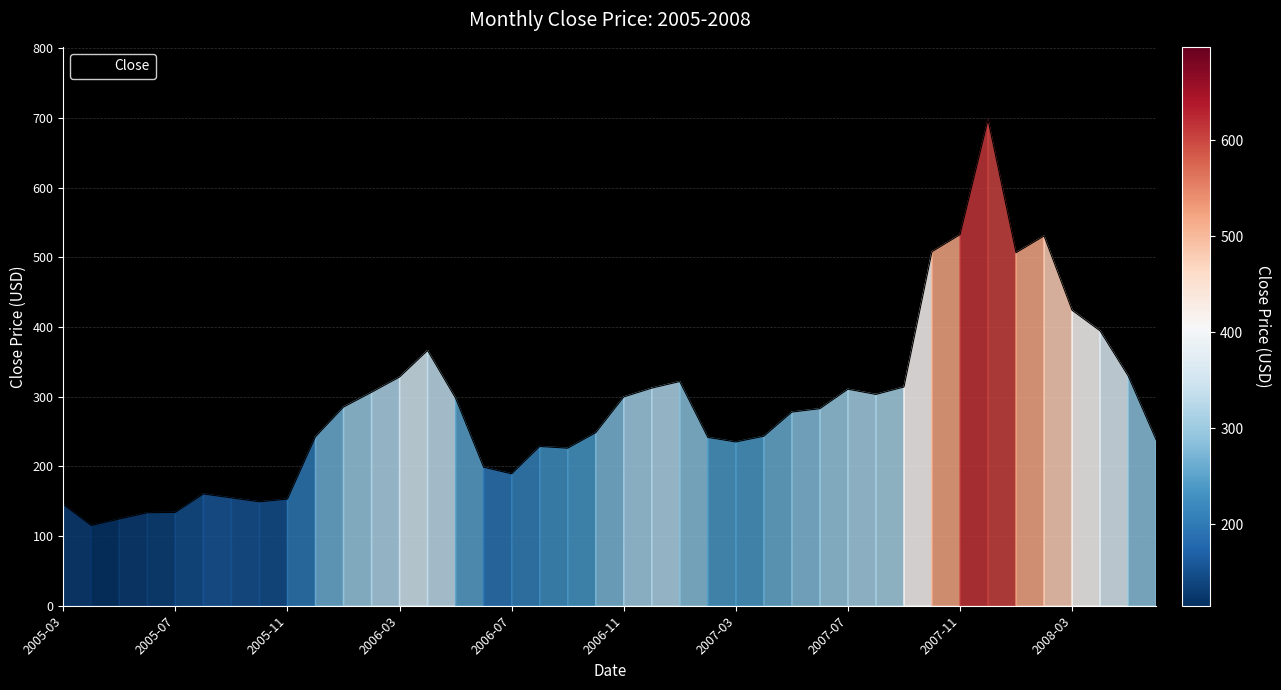

What is the smallest value displayed?

115.2